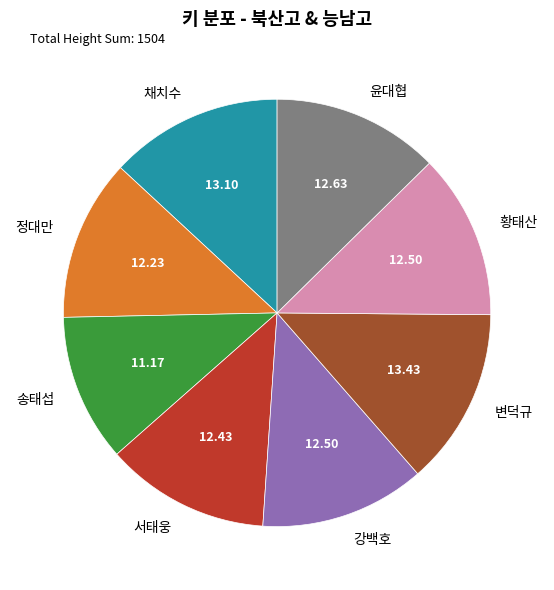

What is the smallest slice in the pie chart?

송태섭